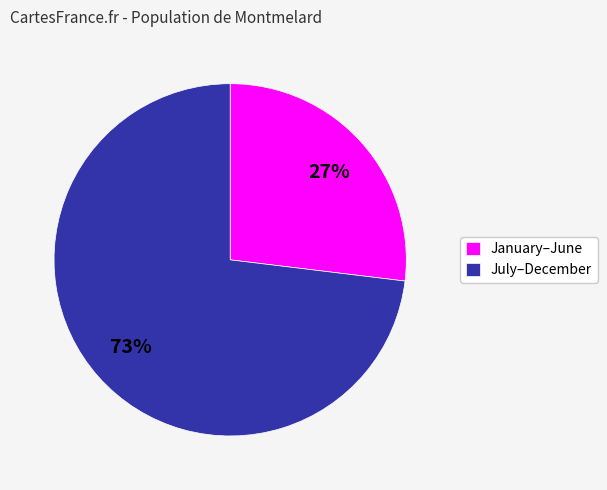

Is there any slice that represents more than half of the pie?

Yes